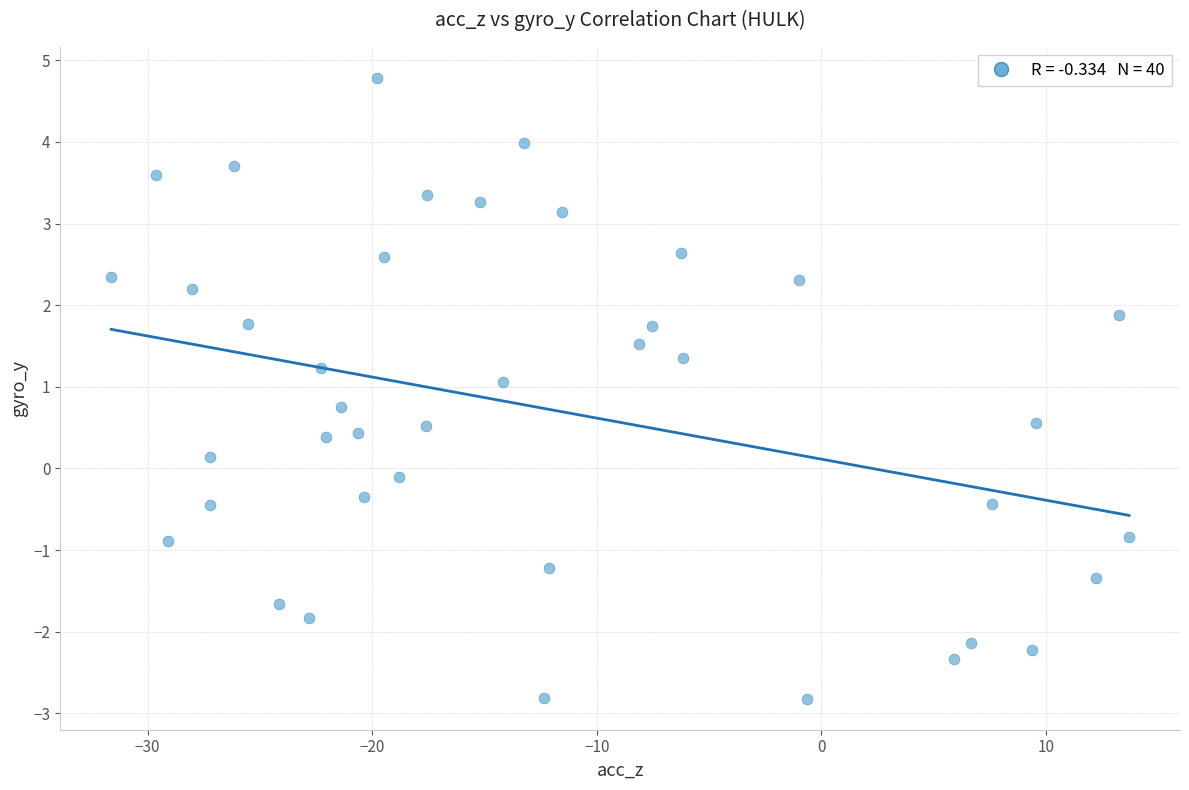

What is the range of X values (max minus min)?

45.3